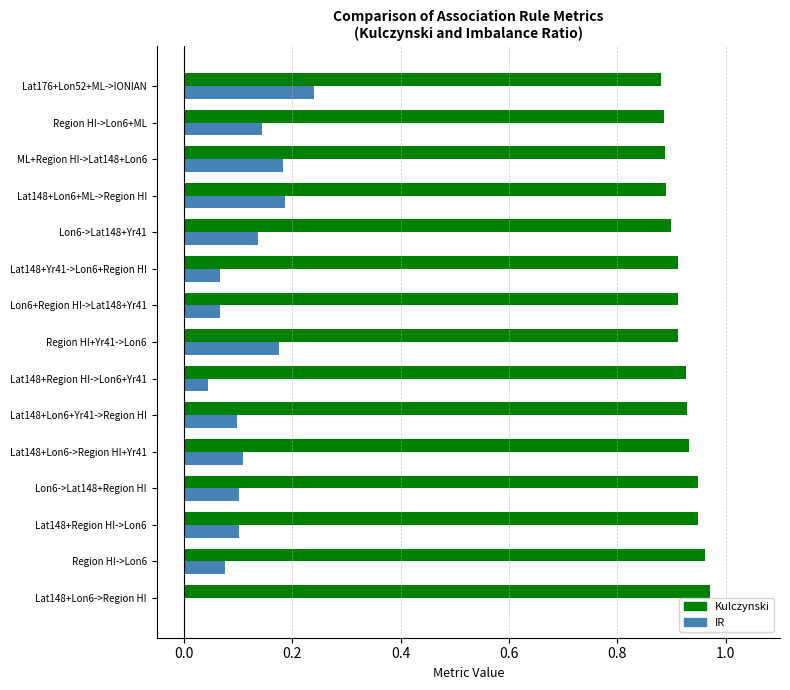

Between Lat148+Lon6->Region HI and Lat148+Lon6+ML->Region HI, which series saw the biggest shift?

IR